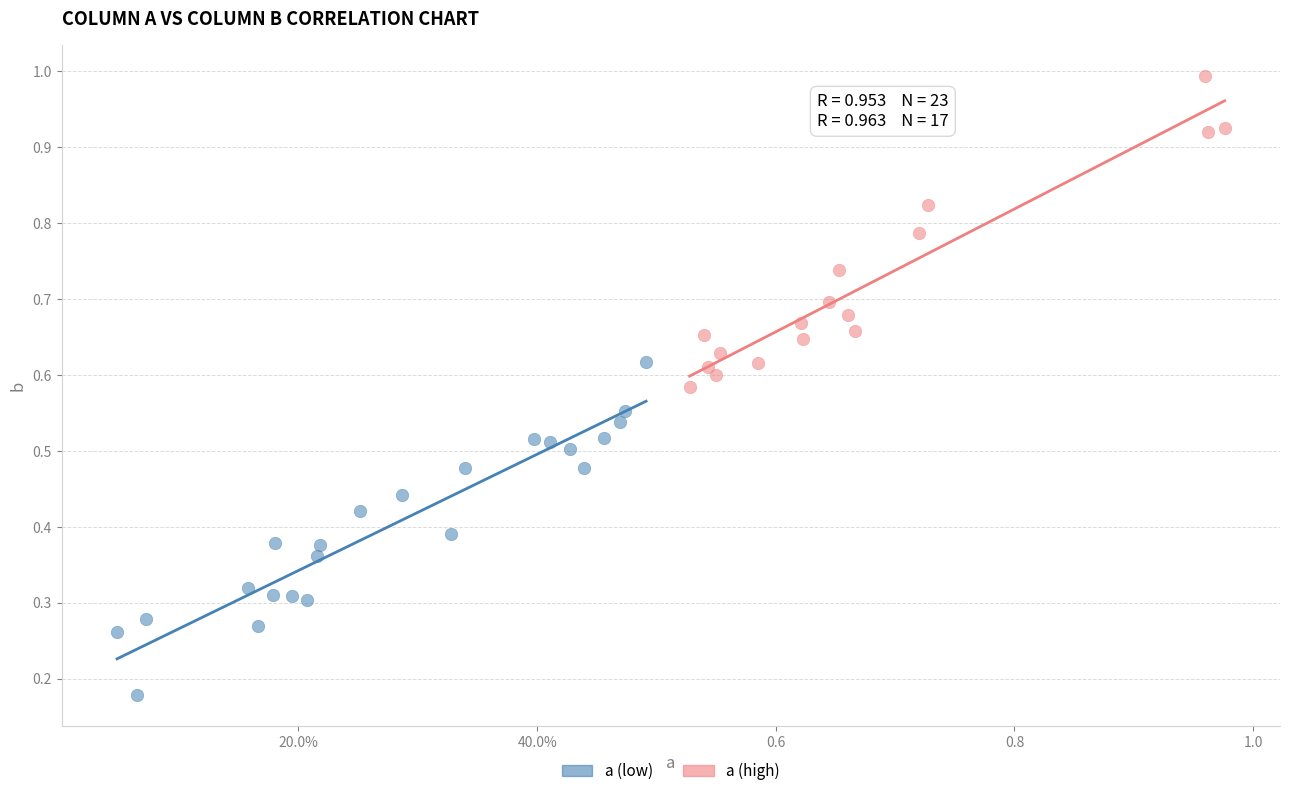

Which series contains the lowest Y value?

a (low)